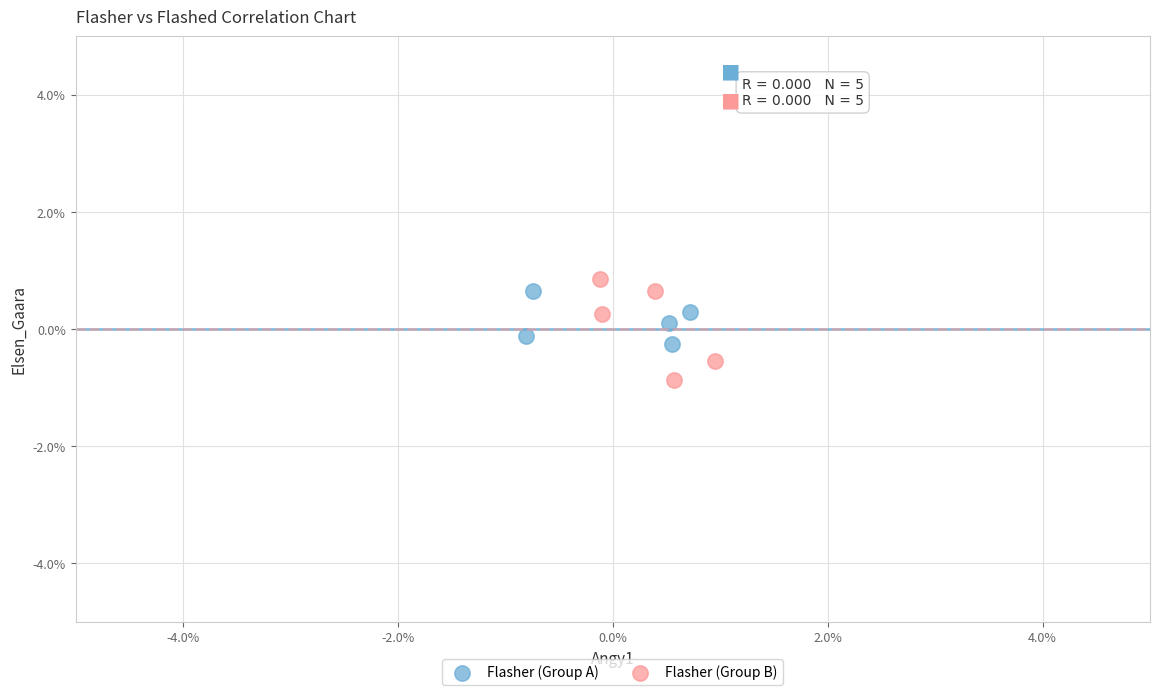

What are all the series names shown in the legend?

Flasher (Group A), Flasher (Group B)